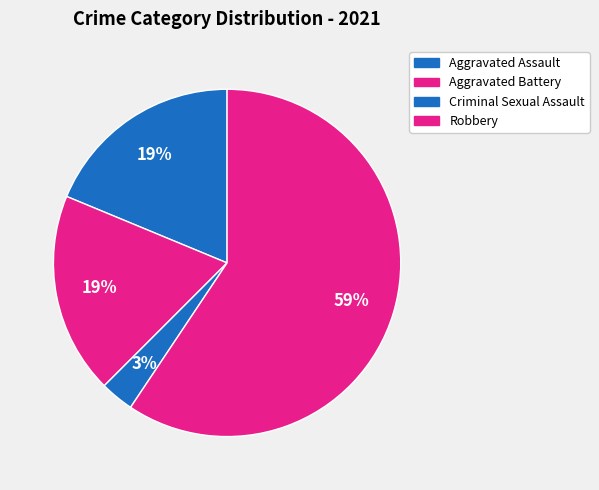

How many segments does this pie chart have?

4